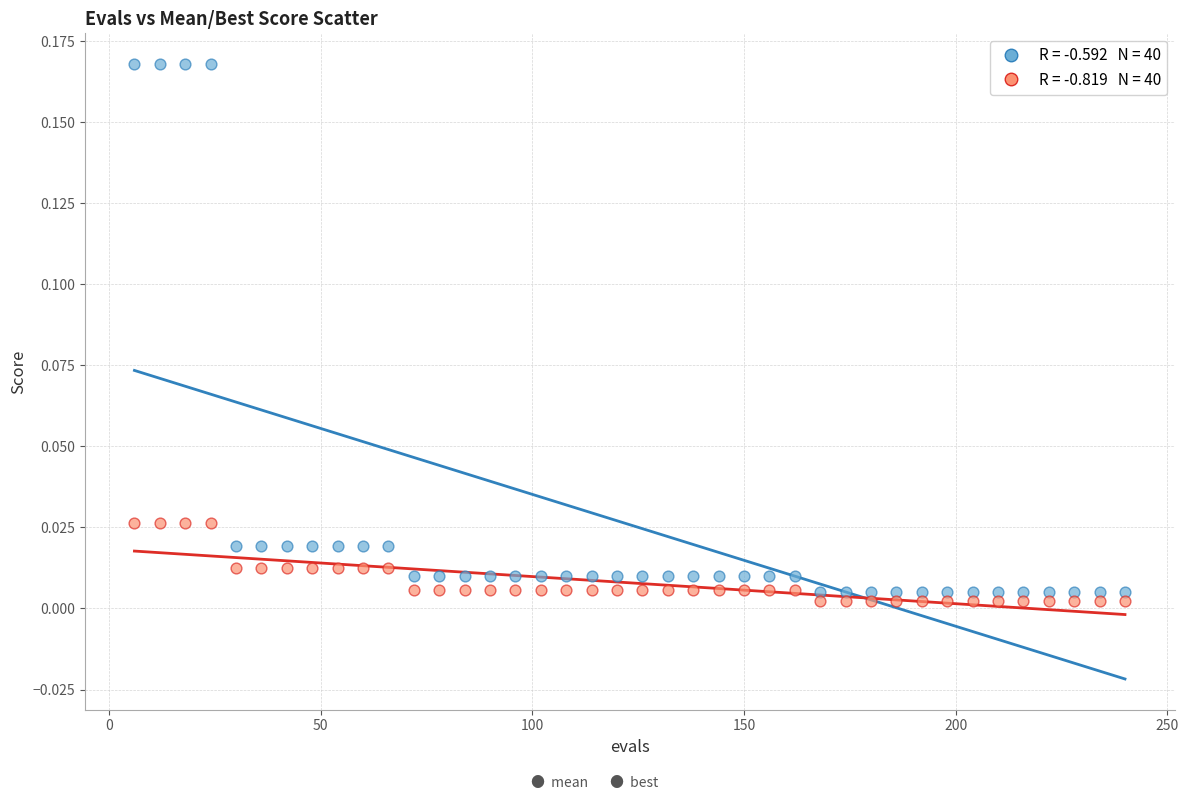

Across all data points, what is the range of X values (max minus min)?

234.0